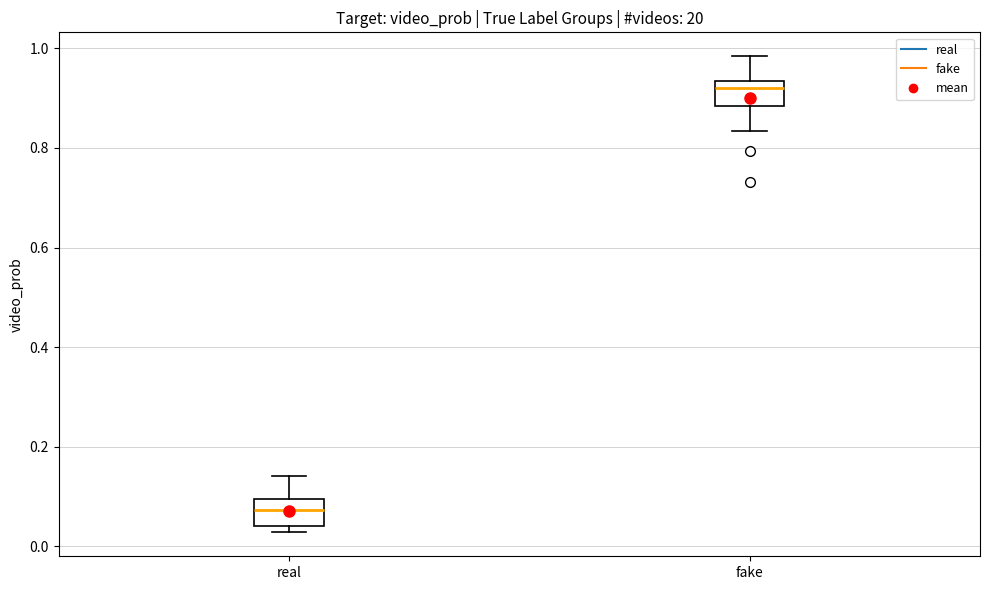

Reading left to right, transcribe this box plot: for each box, give where its median line is, the range the box spans, and where its two whiskers end, as read against the y-axis. The values are not printed on the chart, so give them approximately, as read against the axis.

real: median 0.08, box 0.04 to 0.10, whiskers 0.02 to 0.14
fake: median 0.92, box 0.88 to 0.94, whiskers 0.84 to 0.98